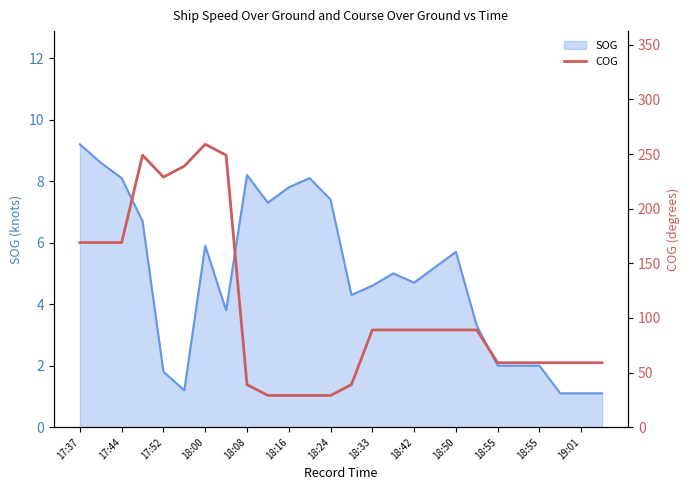

Where is the first local maximum?

18:00